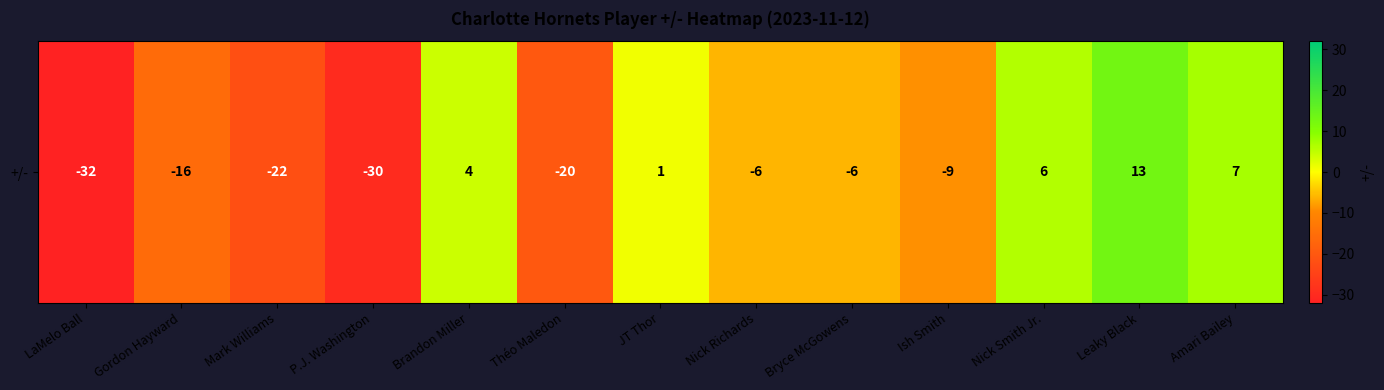

Reading right to left, extract all data points from this chart.

7	13	6	-9	-6	-6	1	-20	4	-30	-22	-16	-32